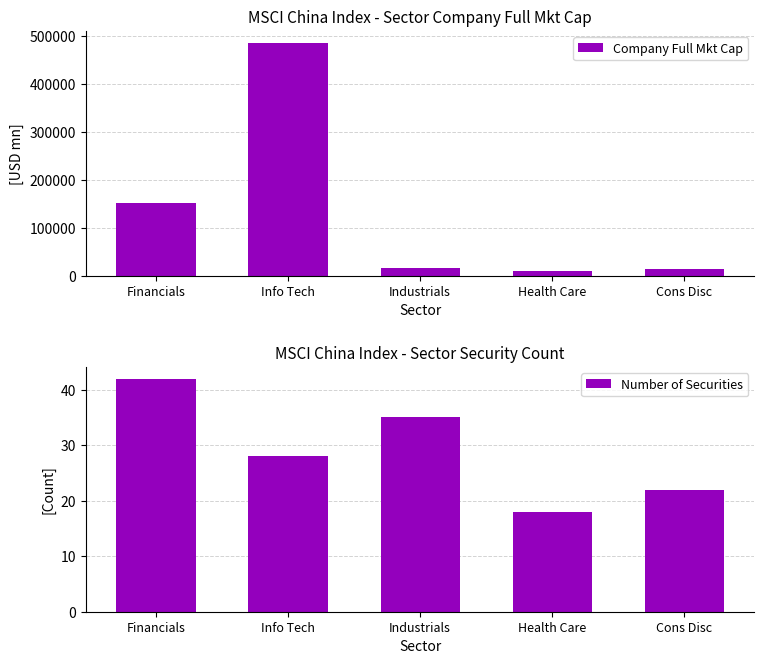

What is the sum of the Company Full Mkt Cap values at Health Care and Industrials?

26270.8